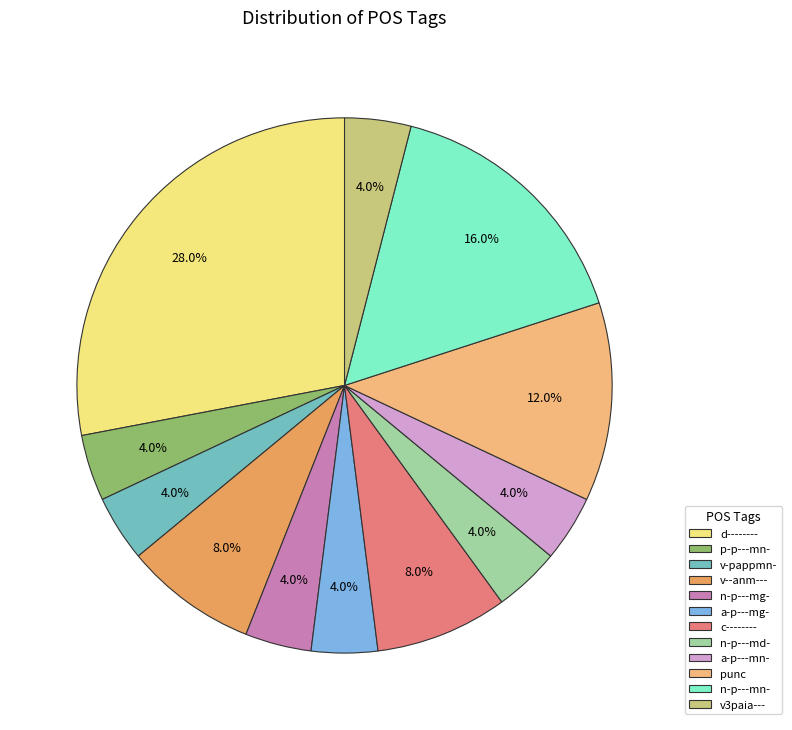

The d-------- slice represents 20% of the pie. True or false?

False